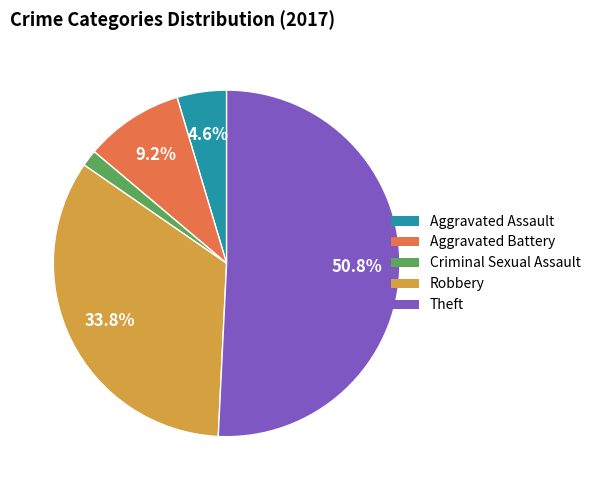

True or false: Robbery accounts for 34% of the total.

True